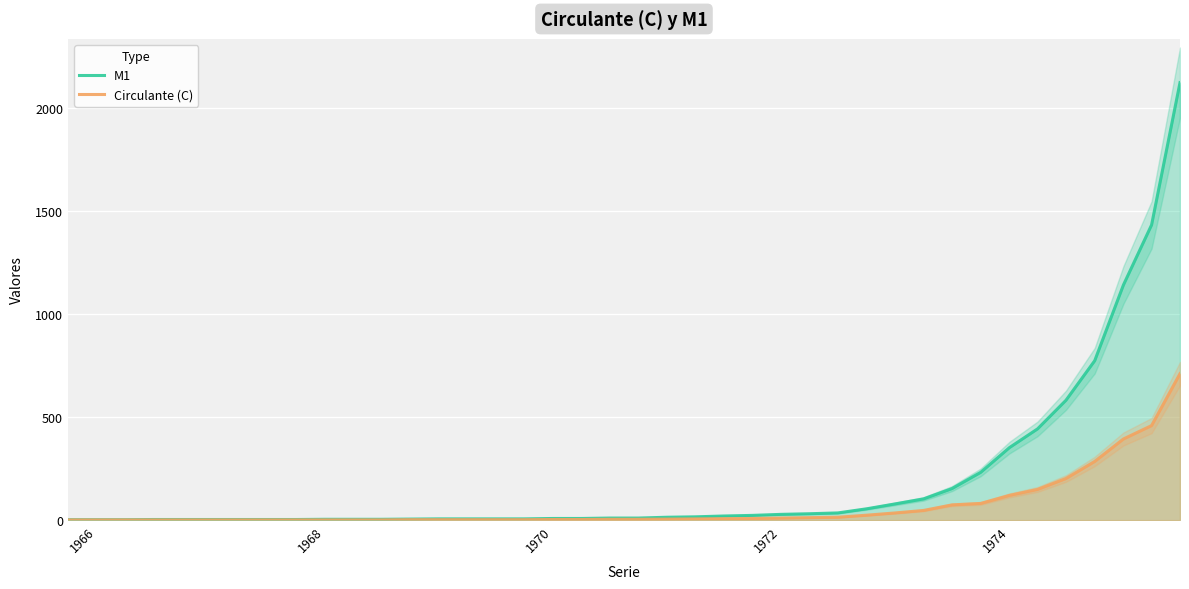

What is the highest value of the Circulante (C) series?

711